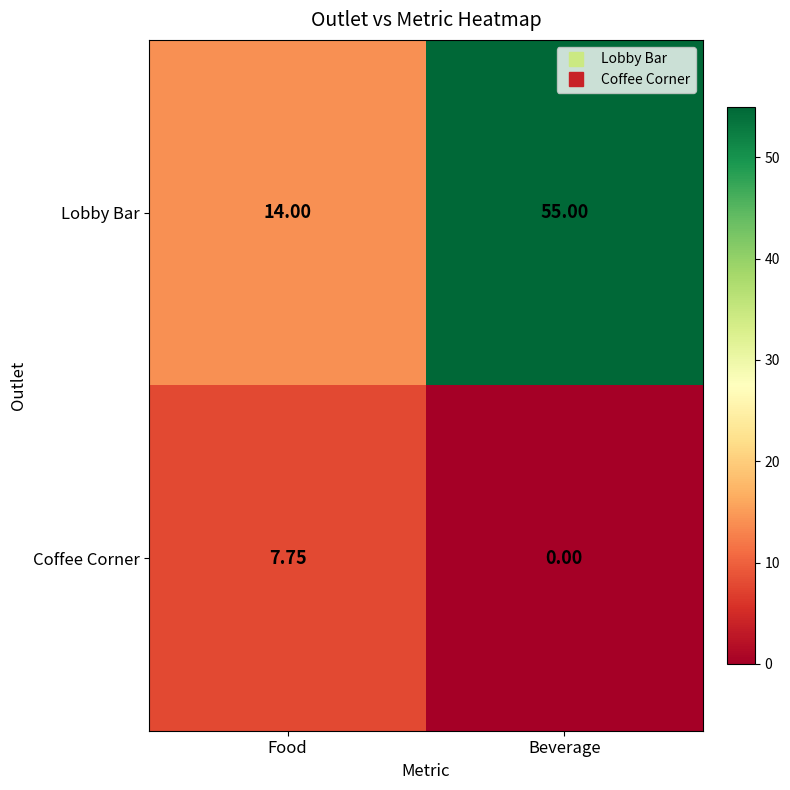

Rank the series by their average value, from lowest to highest.

Coffee Corner, Lobby Bar